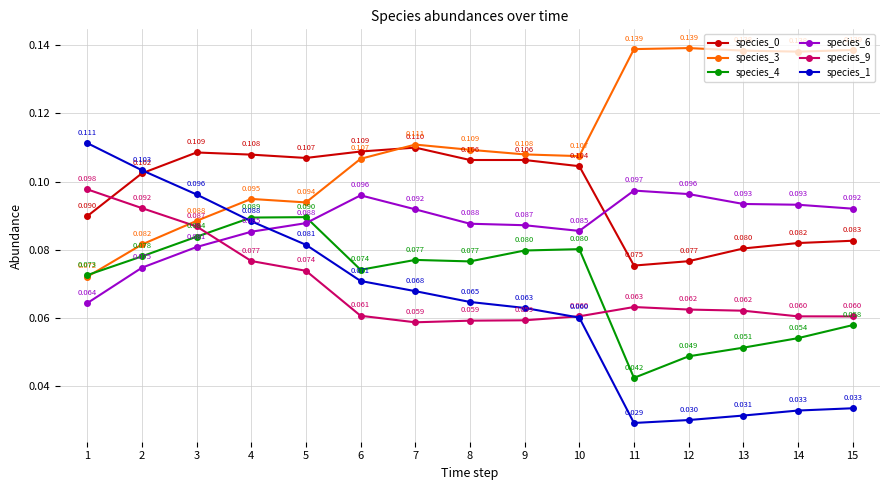

True or false: species_0 and species_4 cross at least once.

False